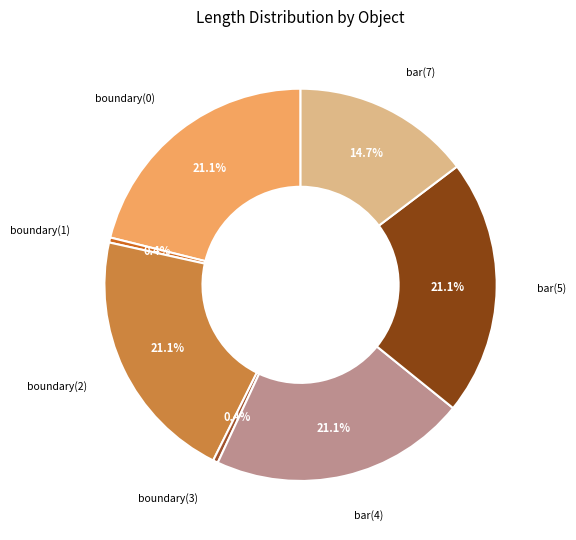

Count the number of slices in the pie.

7